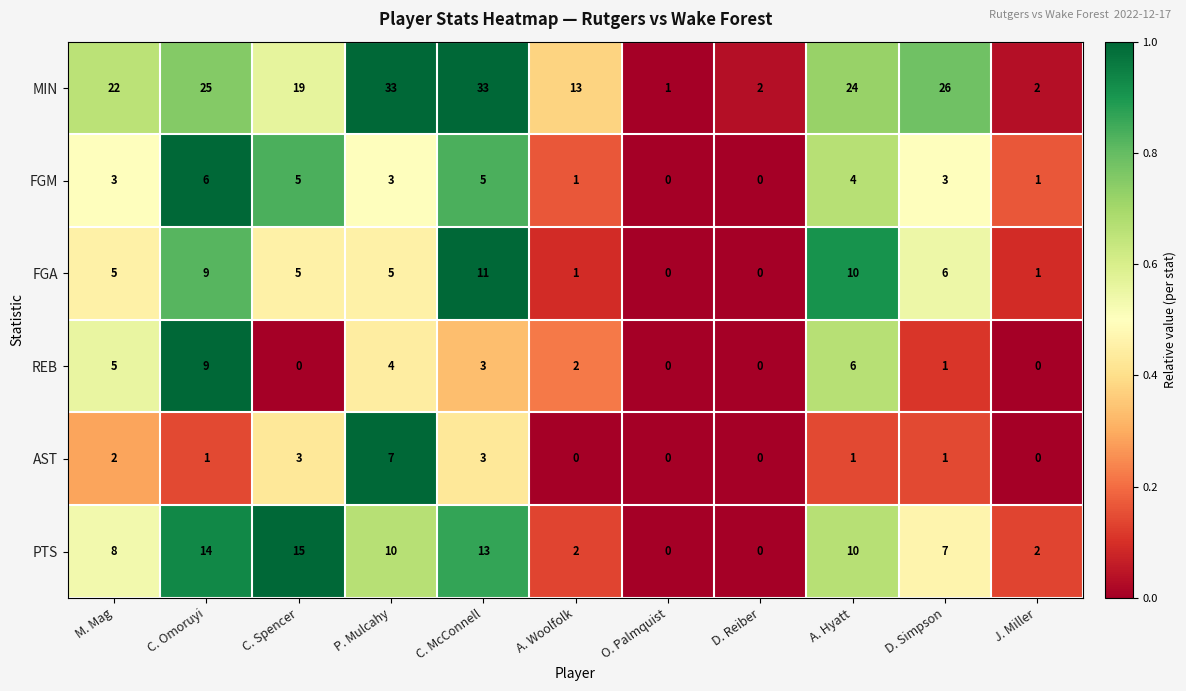

What is the difference between the PTS values at D. Simpson and A. Woolfolk?

5